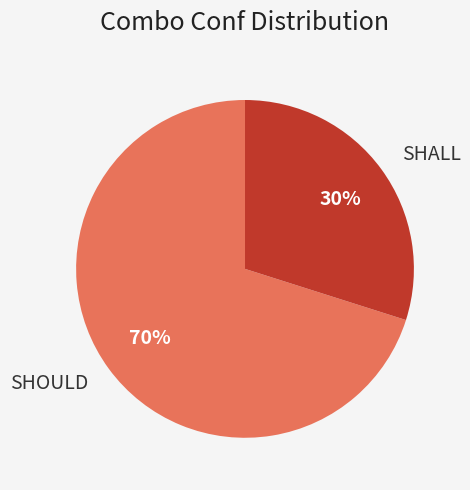

Which category has the smallest portion of the pie?

SHALL